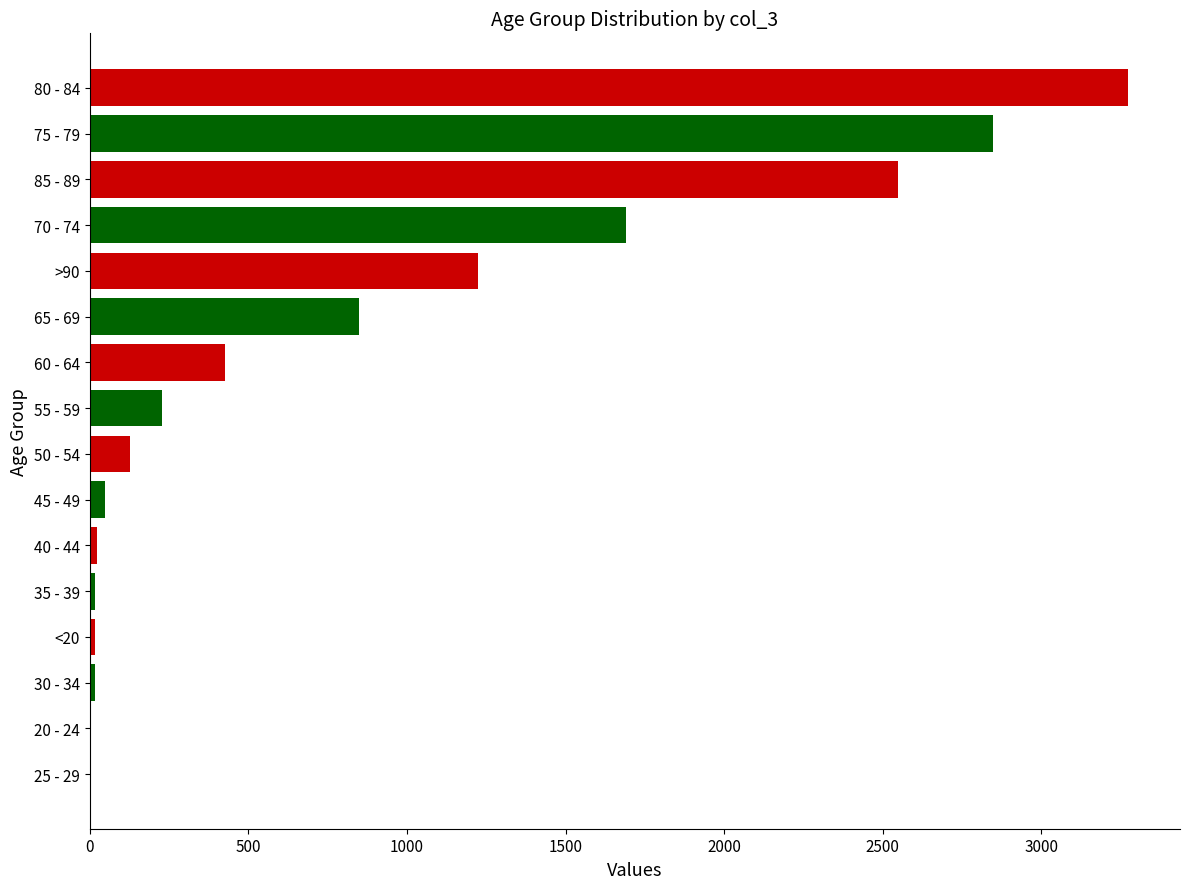

What is the ratio of the value at 85 - 89 to the value at 60 - 64?

6.0